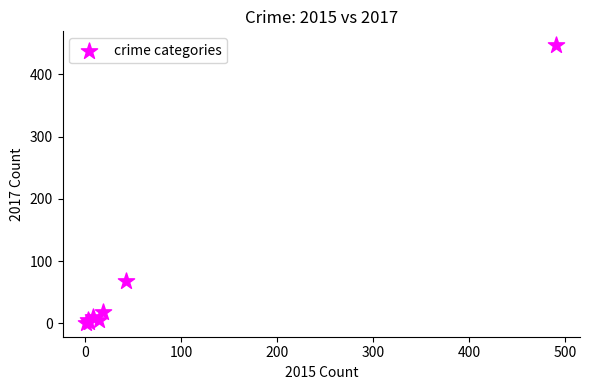

What Y value in the scatter plot is closest to 224?

69